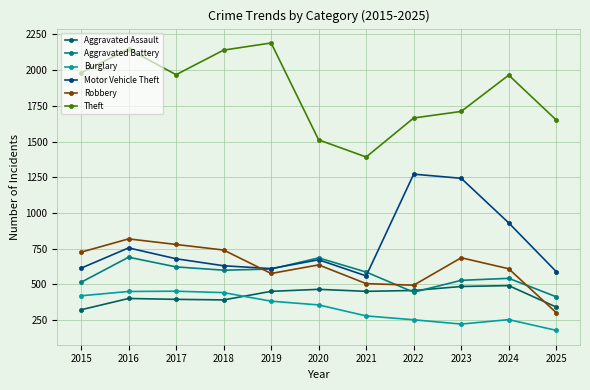

True or false: Motor Vehicle Theft and Theft intersect in this chart.

False